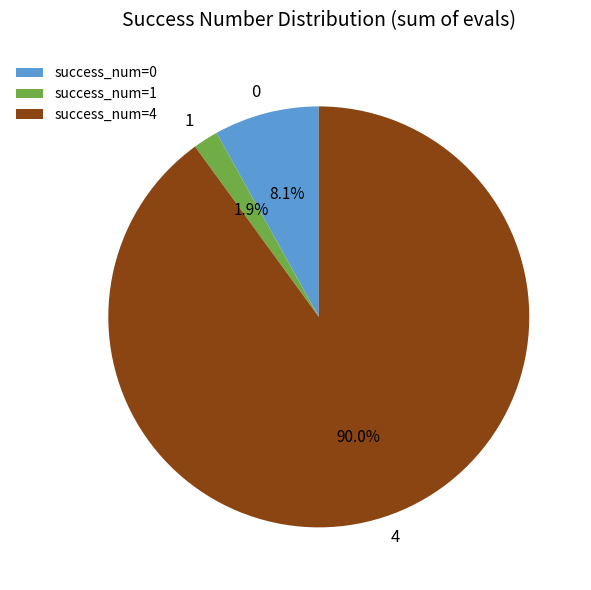

What is the largest slice in the pie chart?

4